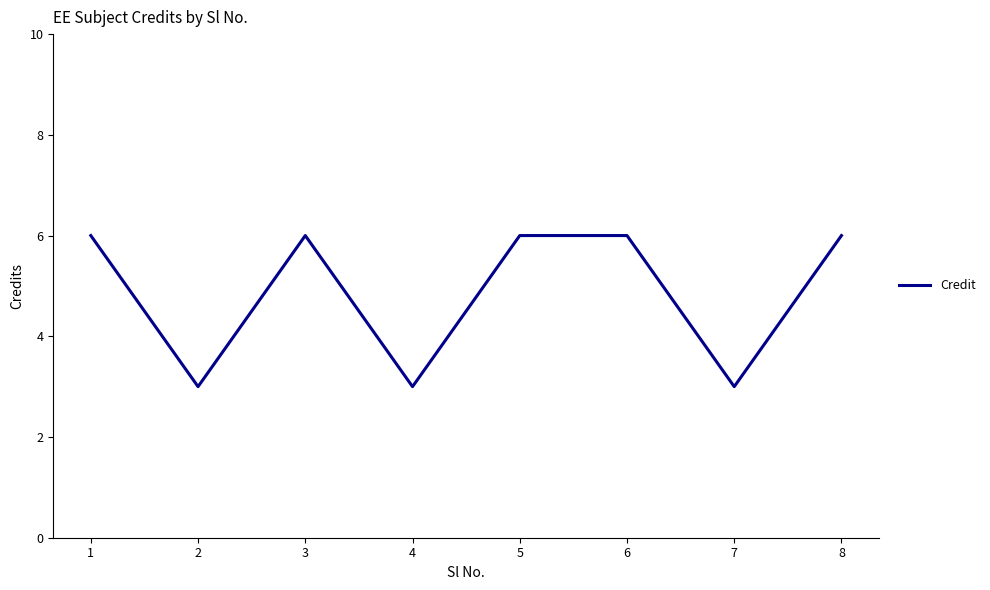

Reading right to left, extract all data points from this chart.

6	3	6	6	3	6	3	6